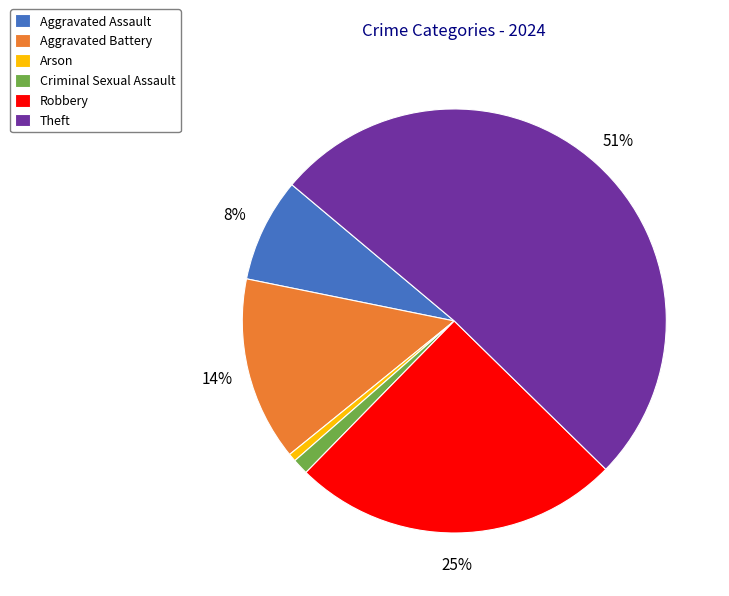

To the nearest percent, what is the combined percentage of Aggravated Assault and Aggravated Battery?

22%